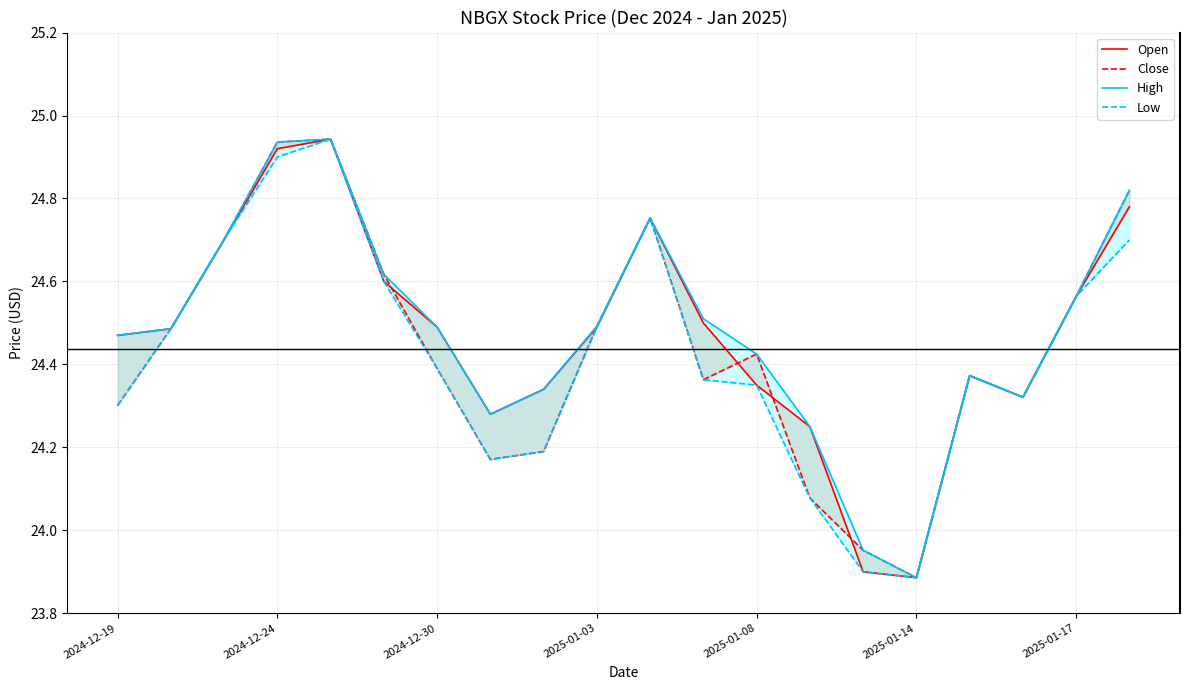

Rank the series by their maximum value, from highest to lowest.

Open, Close, High, Low